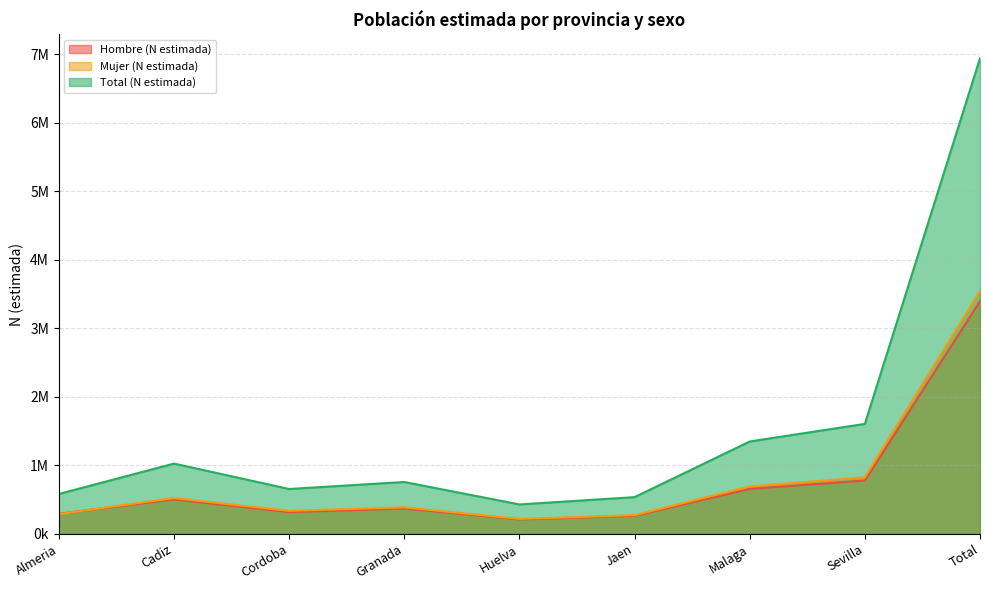

Count the number of categories in the chart.

9